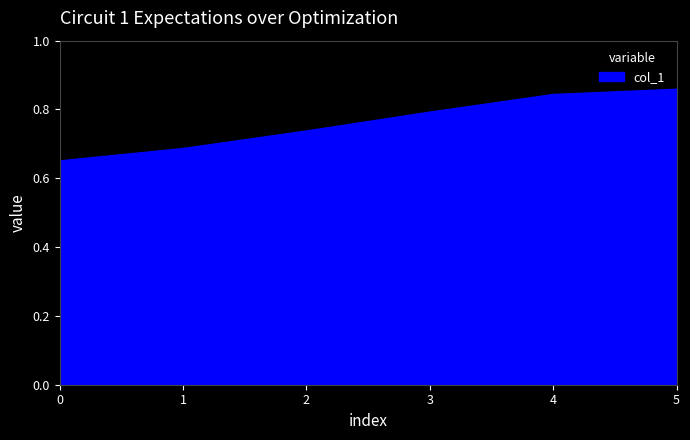

How many values are between 0 and 1?

6